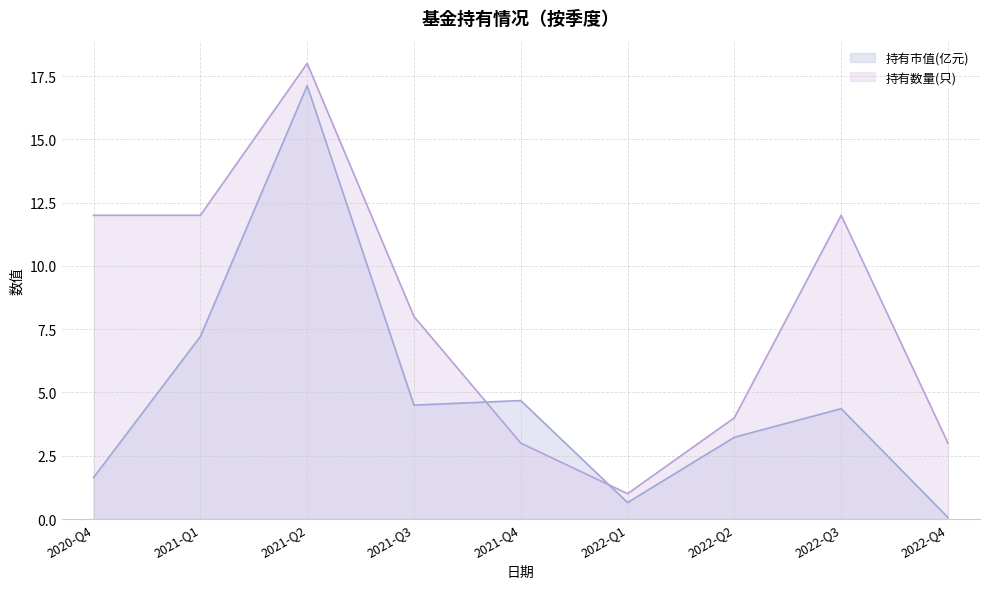

Where do 持有市值(亿元) and 持有数量(只) first cross each other?

2021-Q3 and 2021-Q4